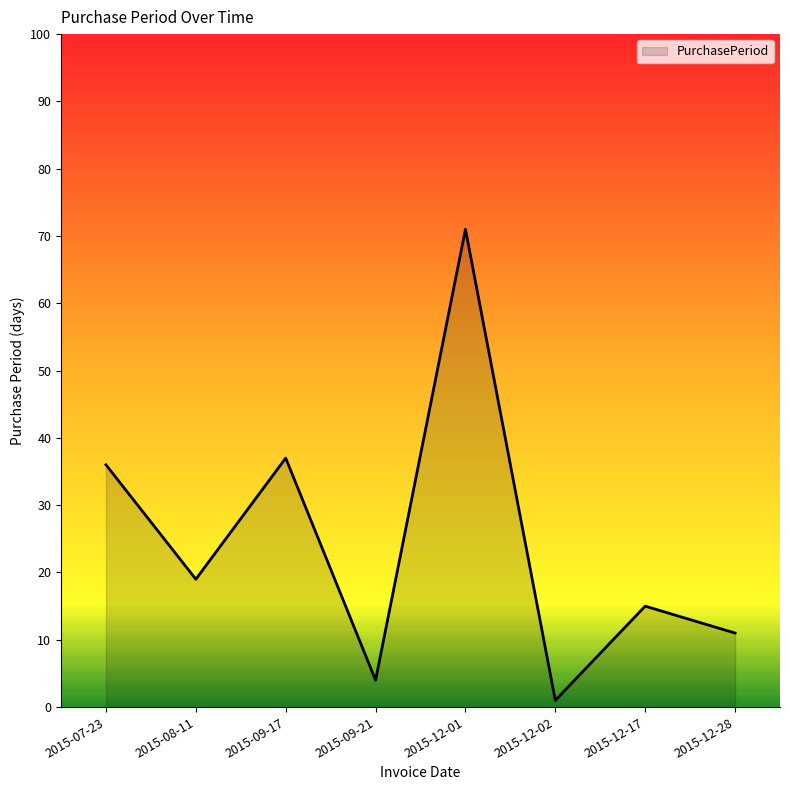

Which category has the highest value across all series?

2015-12-01